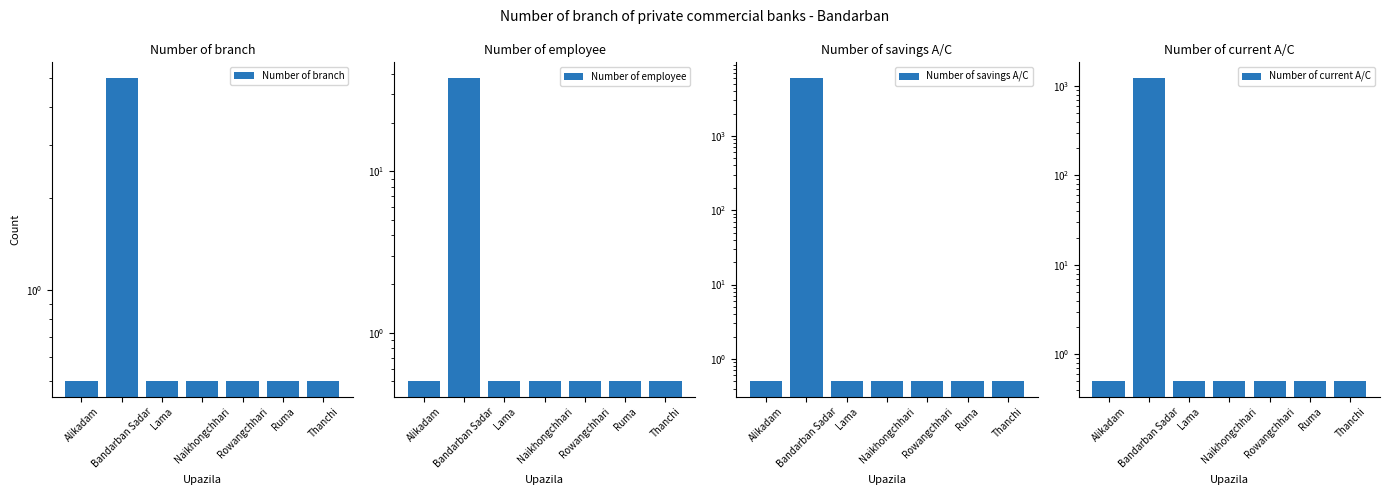

What is the sum of all Number of employee values?

41.0